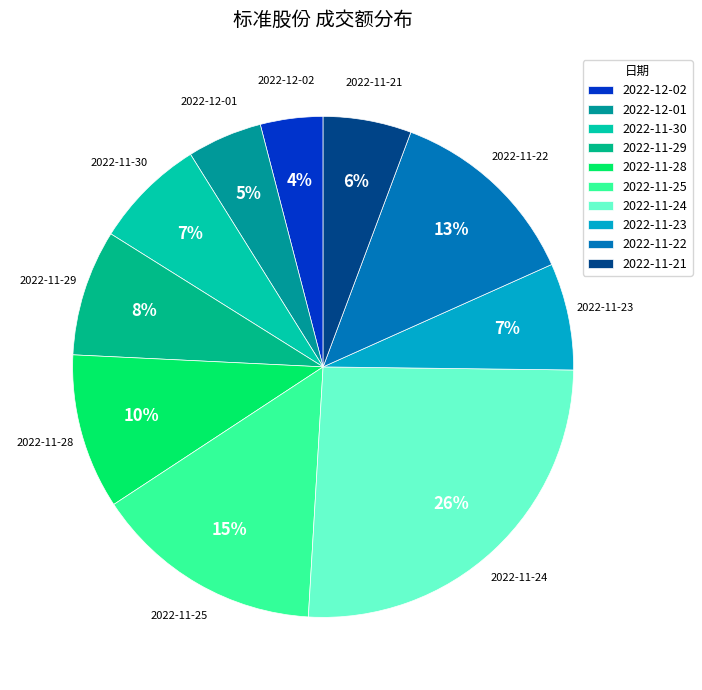

True or false: 2022-11-30 accounts for 1% of the total.

False